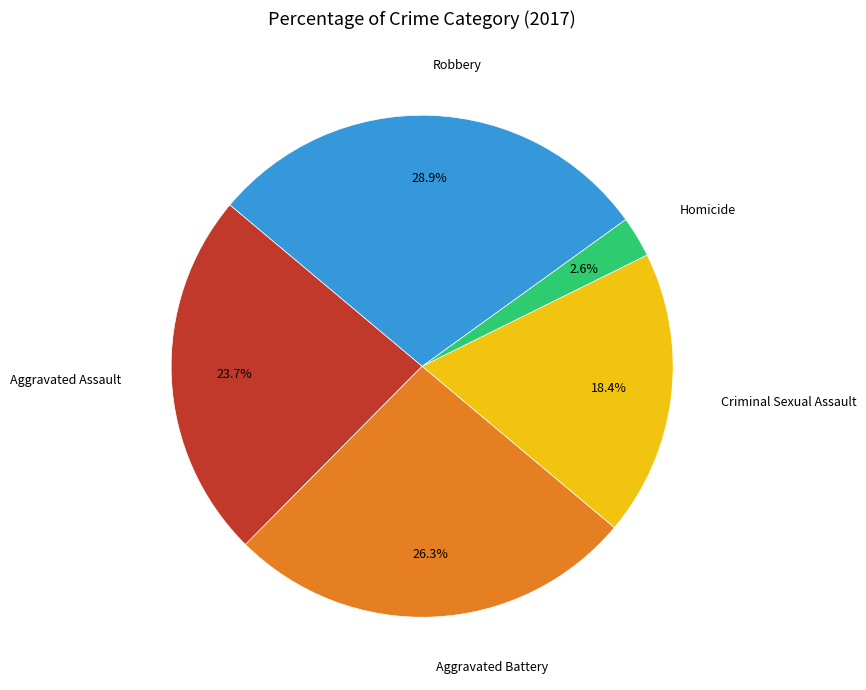

Is it true that Aggravated Assault is 17% of the pie?

False